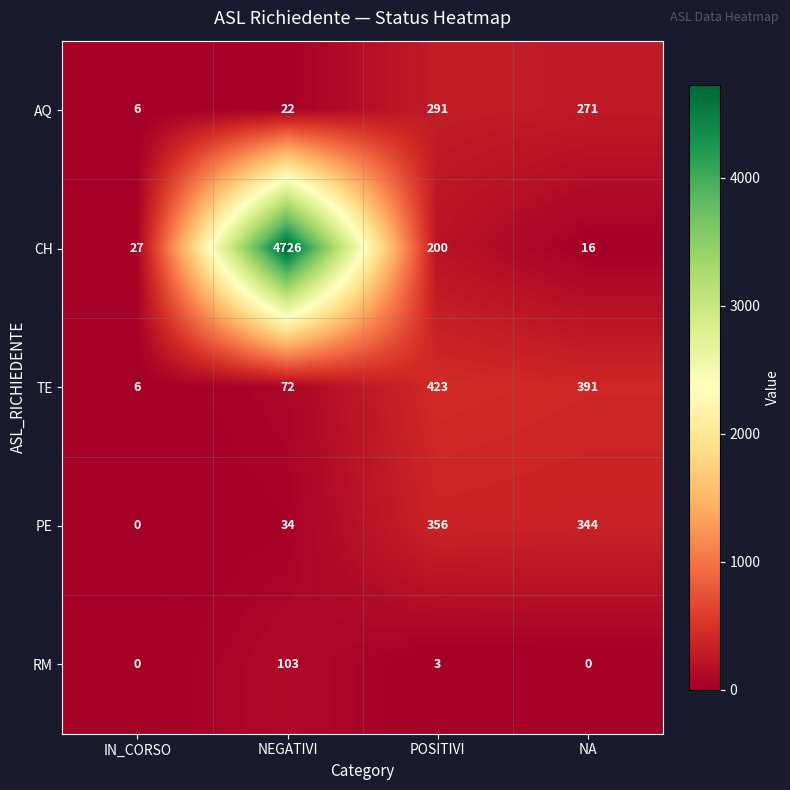

The CH series shows 1367 at NEGATIVI. True or false?

False